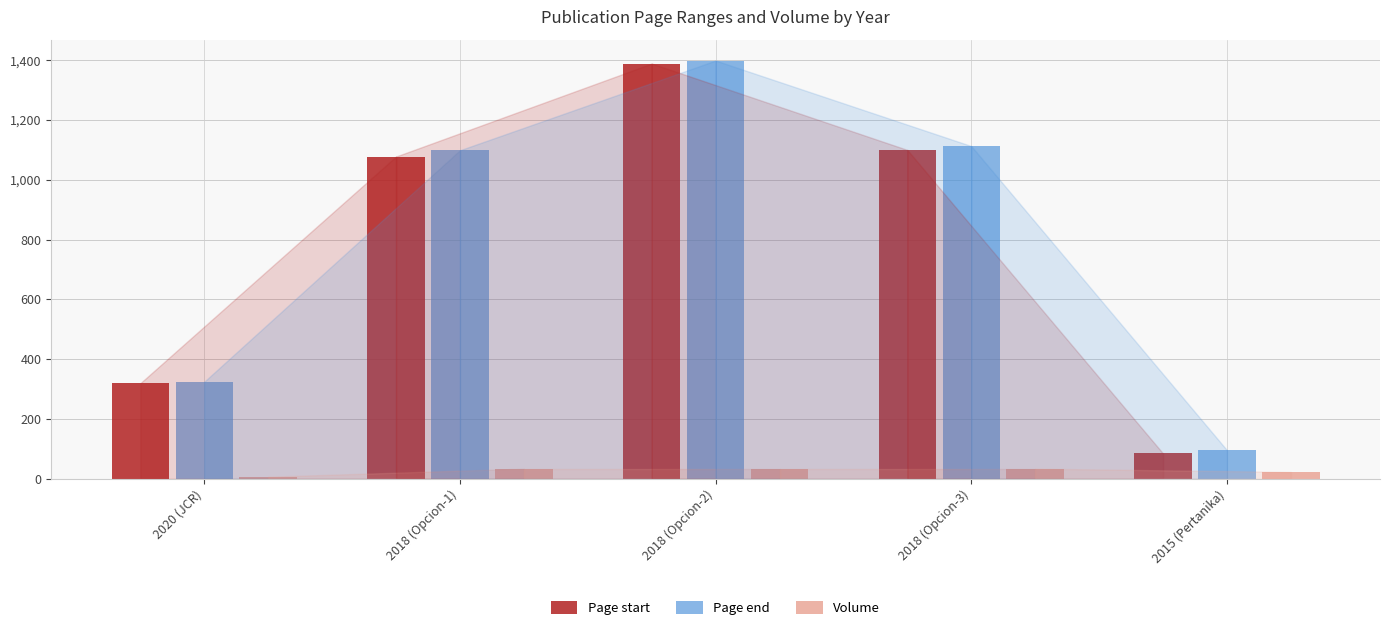

Which series has the largest range (max minus min)?

Page start